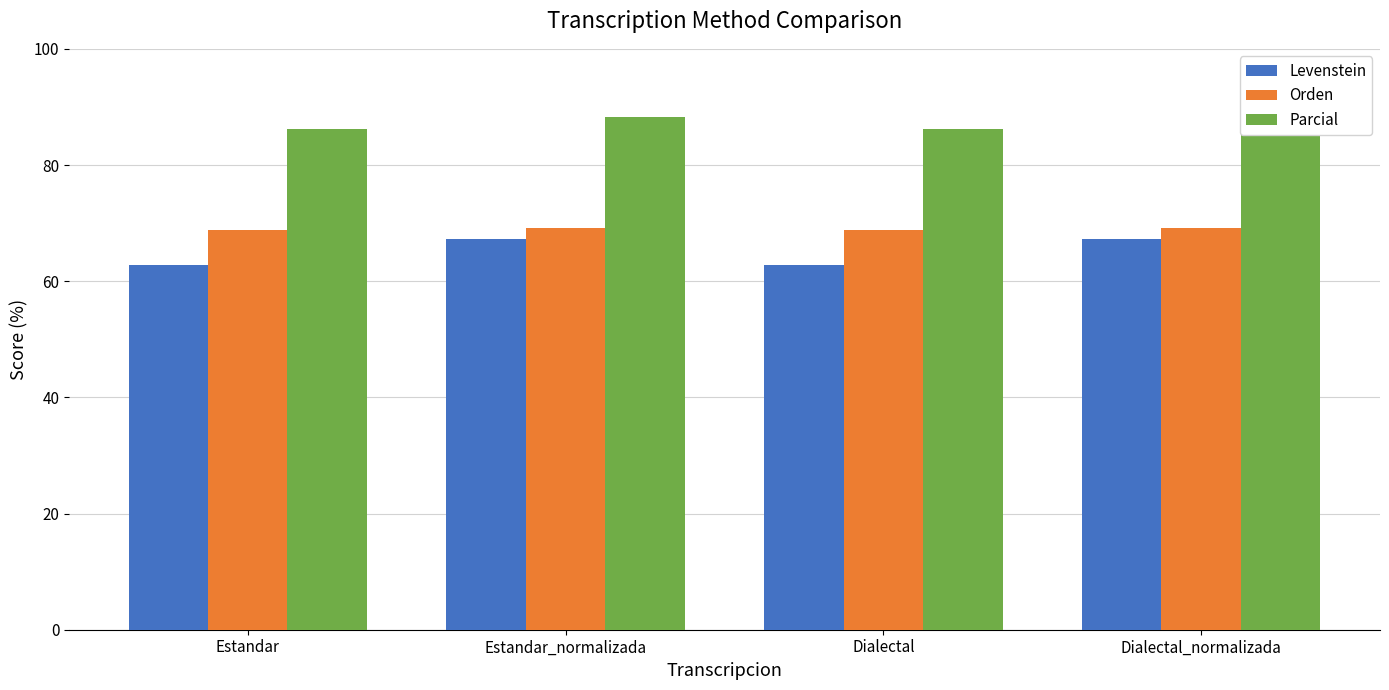

Reading left to right, list all the values displayed in this chart.

Levenstein: 62.8	67.2	62.8	67.2
Orden: 68.8	69.2	68.8	69.2
Parcial: 86.2	88.2	86.2	88.2